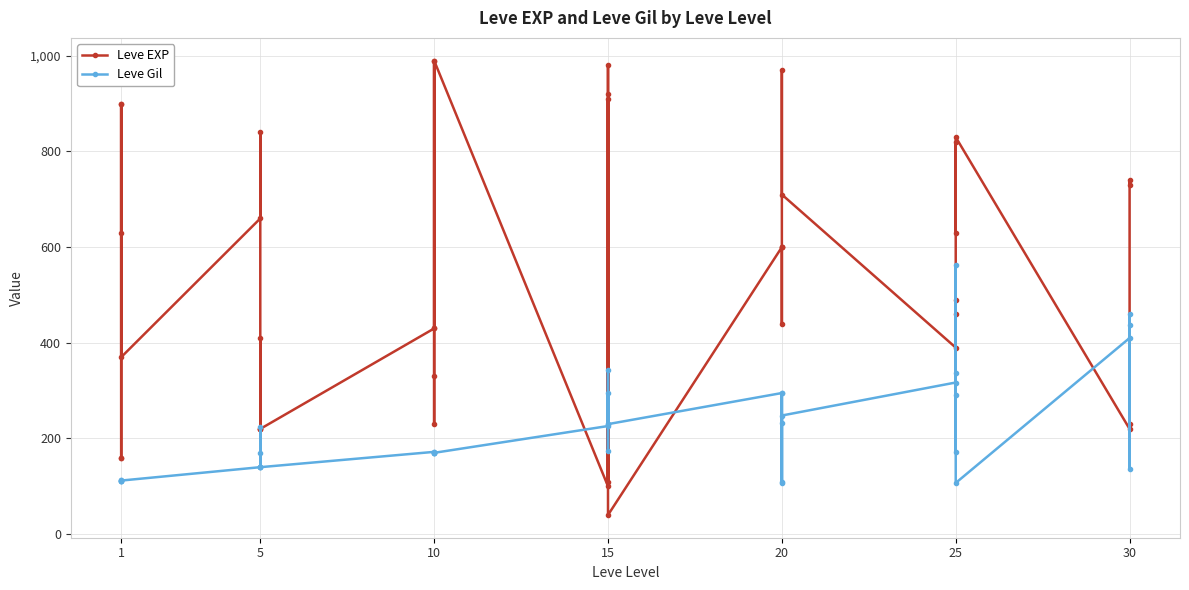

Which series has the widest spread of values?

Leve EXP